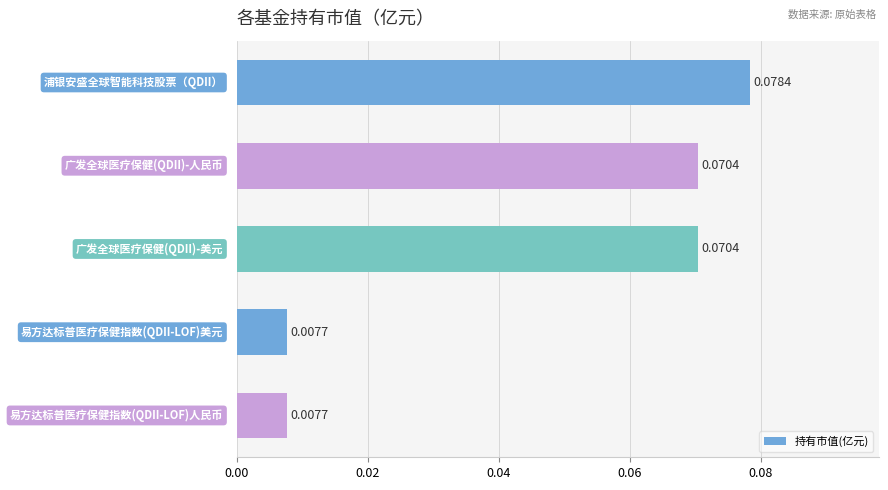

How many distinct data groups are displayed?

1